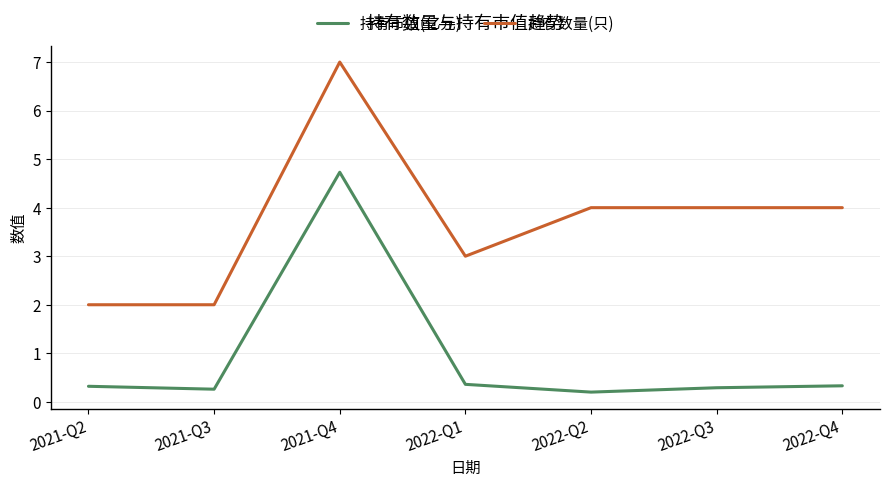

True or false: 持有市值(亿元) and 持有数量(只) intersect in this chart.

False